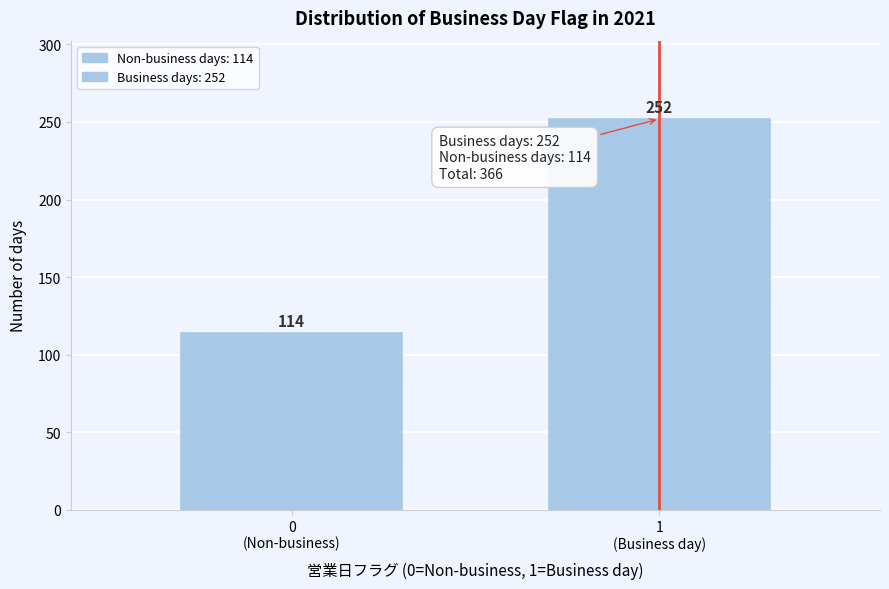

Reading left to right, what are all the values shown in this chart?

114	252